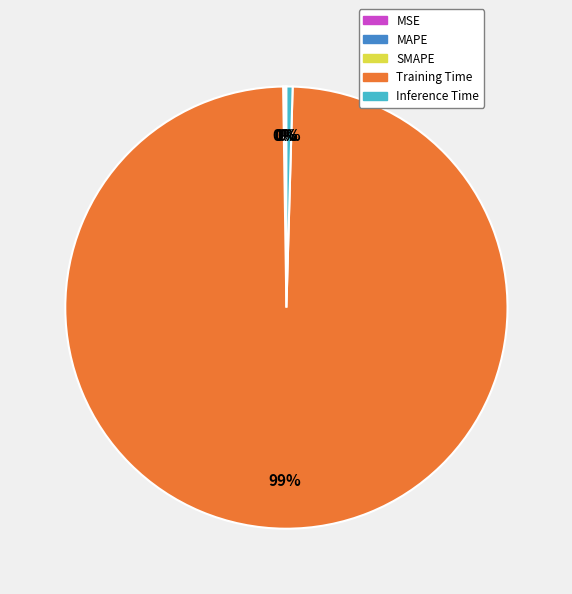

Is there any slice that represents more than half of the pie?

Yes